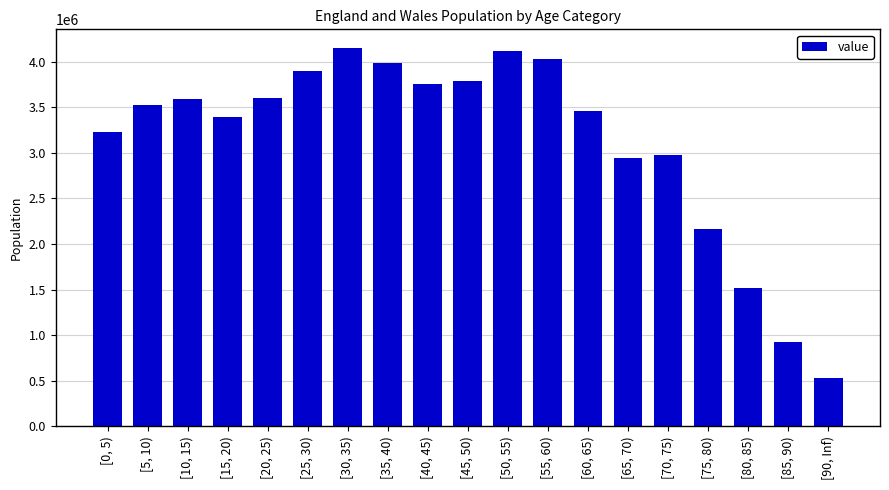

What is the sum of the values at [15, 20) and [50, 55)?

7518100